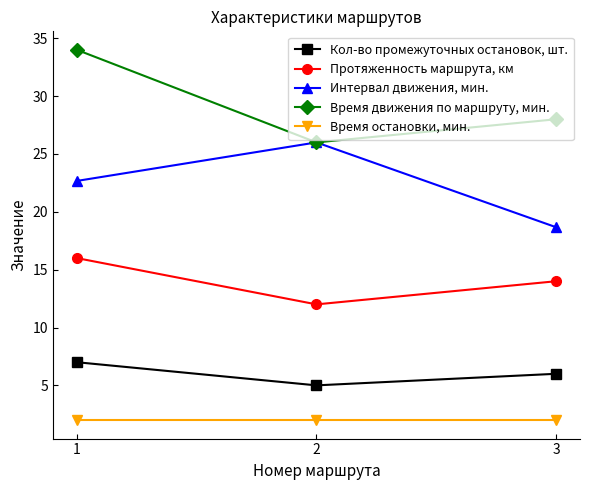

List the series in order of their peak value, lowest first.

Время остановки, мин., Кол-во промежуточных остановок, шт., Протяженность маршрута, км, Интервал движения, мин., Время движения по маршруту, мин.